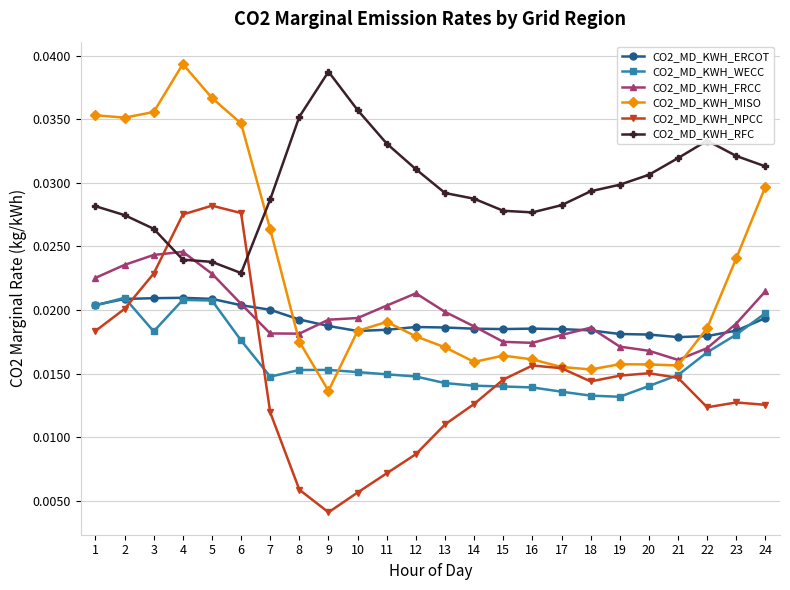

Is this an area chart (filled region under the line)?

No